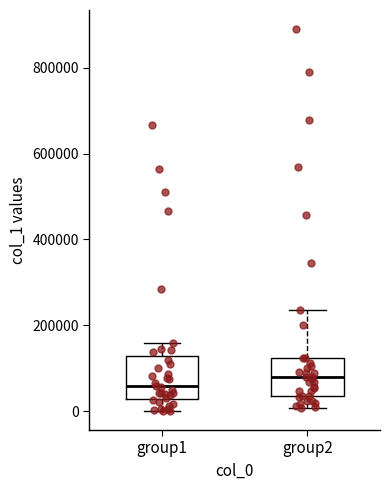

Which box's median line is the highest?

group2